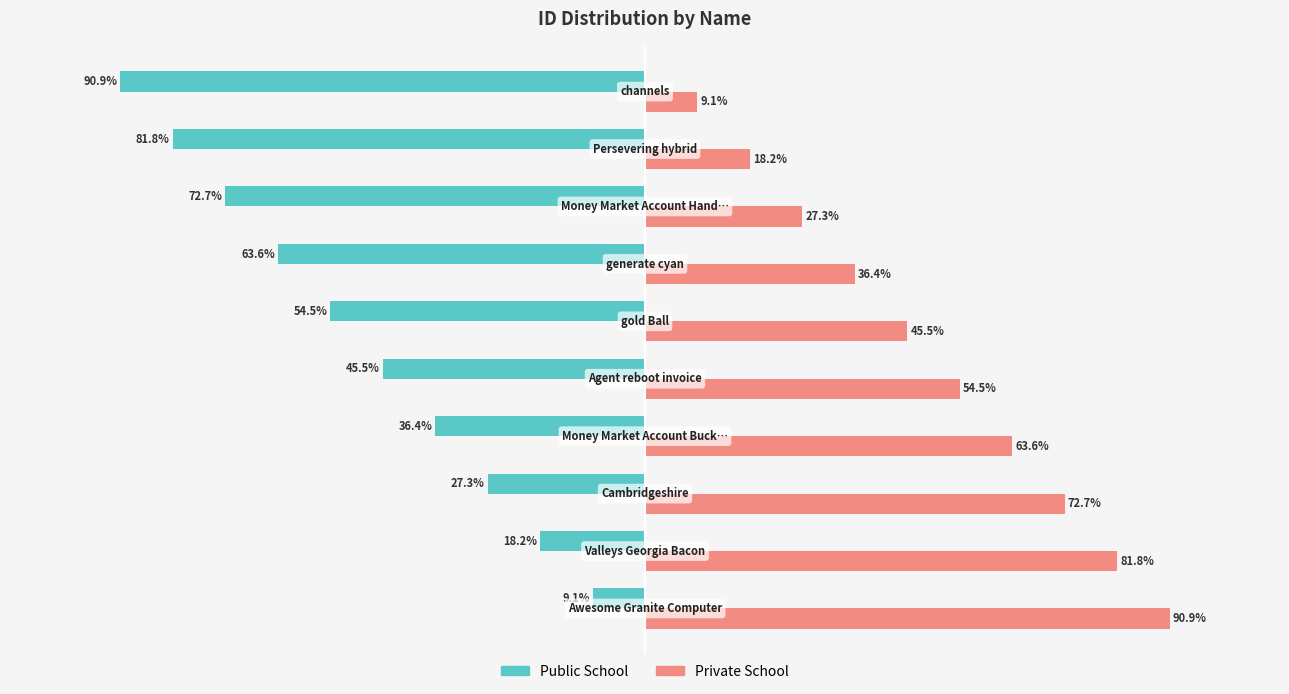

Which series has the largest total across all categories?

Private School